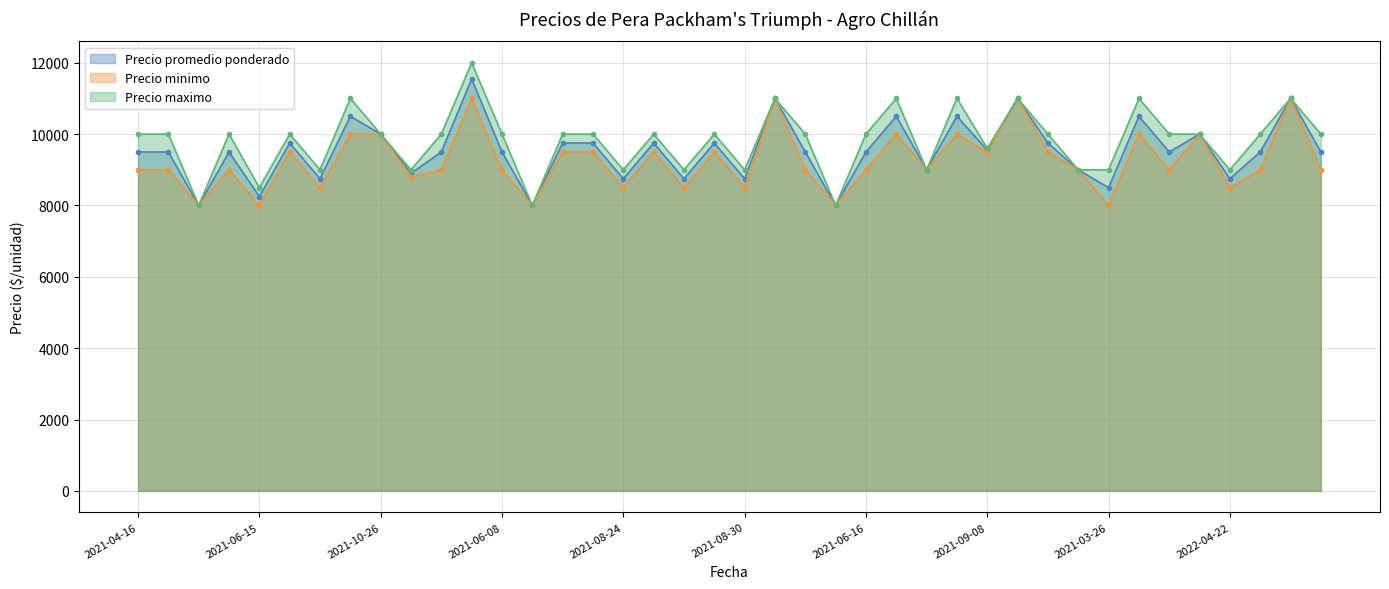

How many values in the Precio maximo series exceed 10000?

8